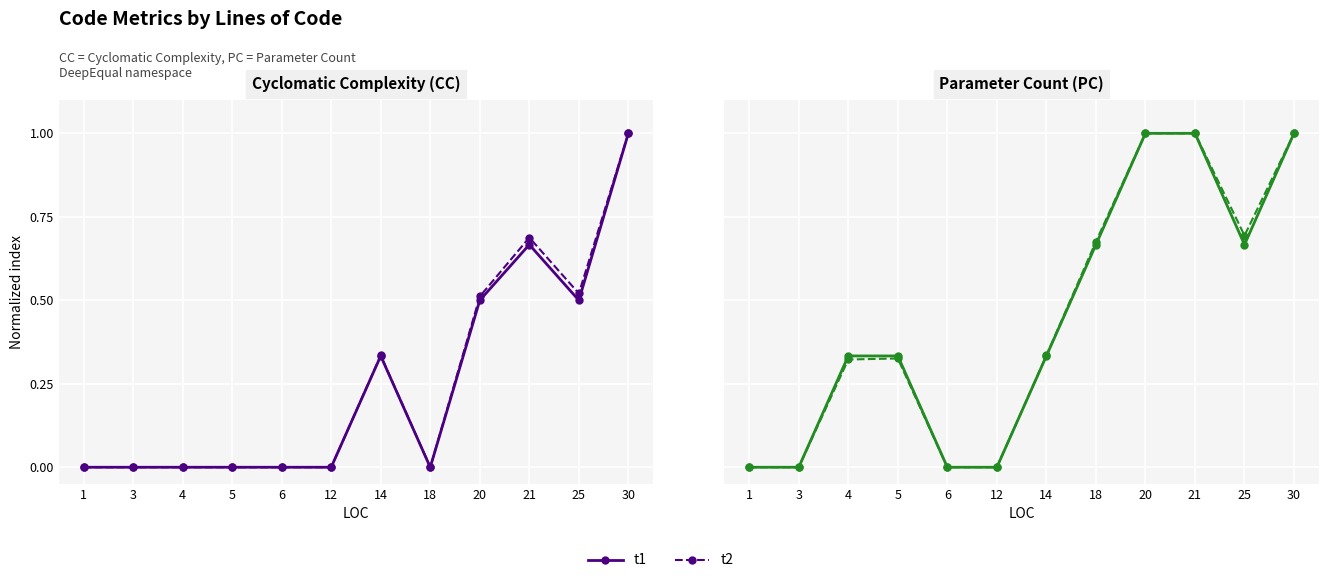

What is the average value of the t1 series?

0.4